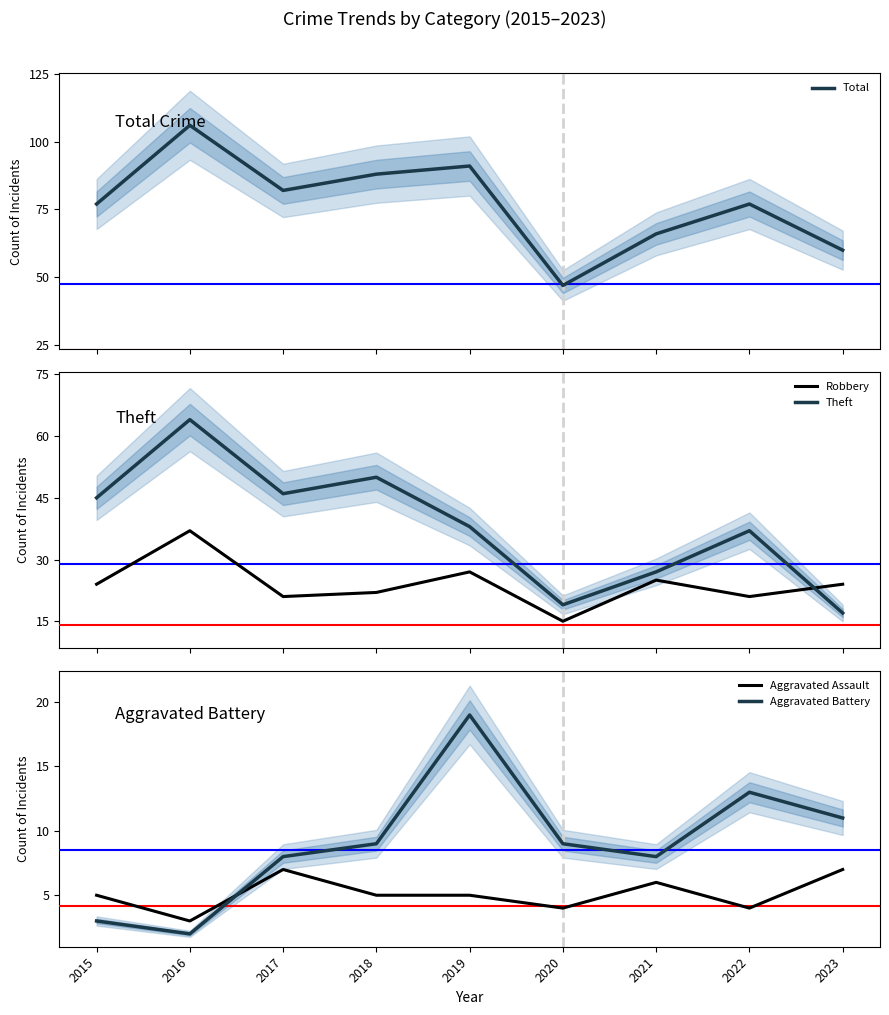

Where is Aggravated Battery nearest to the value 10?

2018